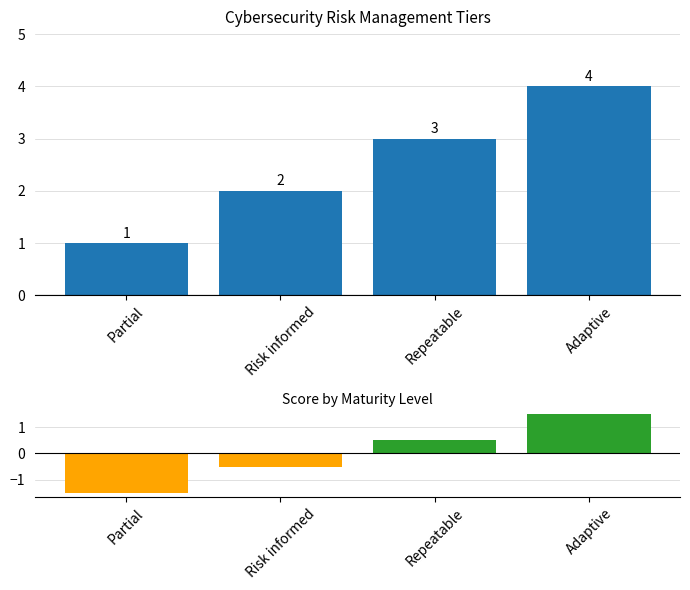

How many score values are between 2 and 4?

3